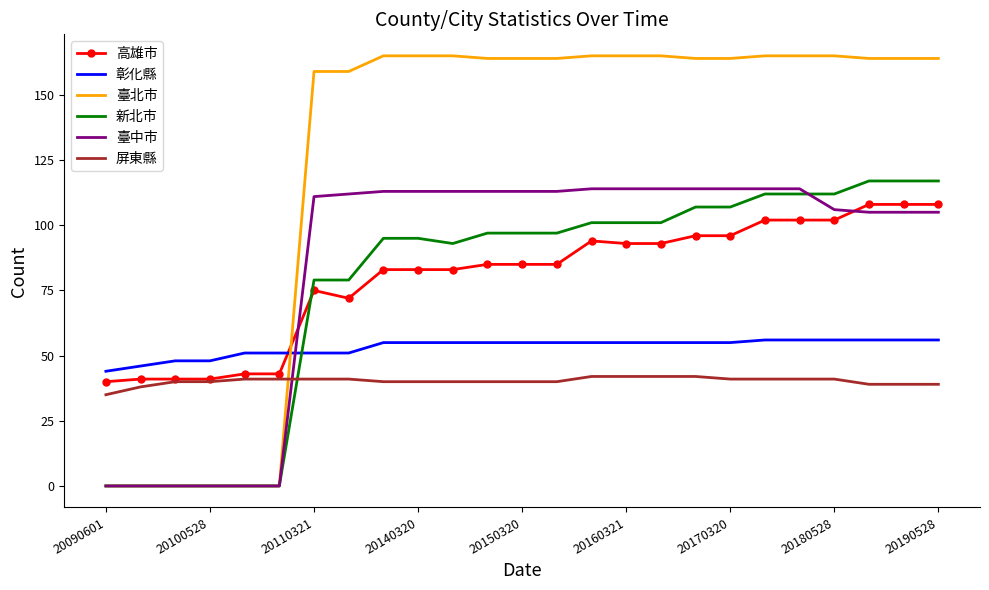

Which series has the largest total across all categories?

臺北市